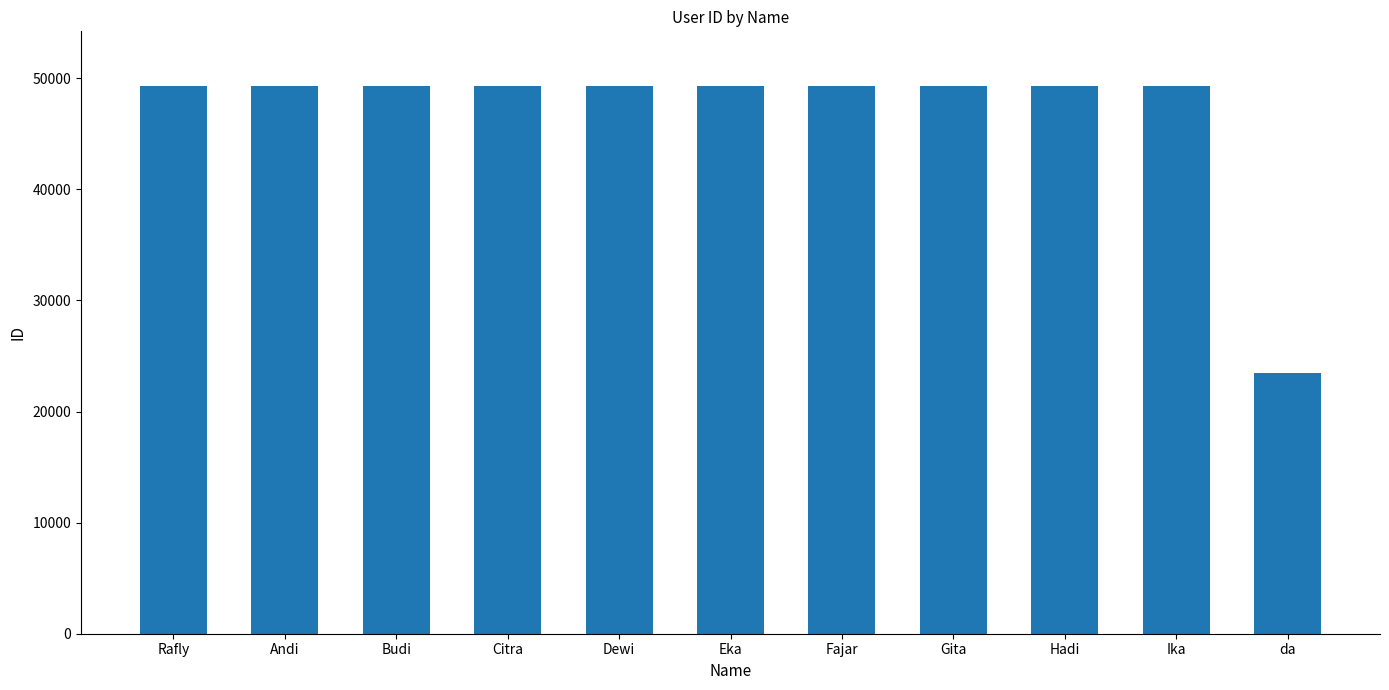

What is the value of the 5th bar from the left?

49294